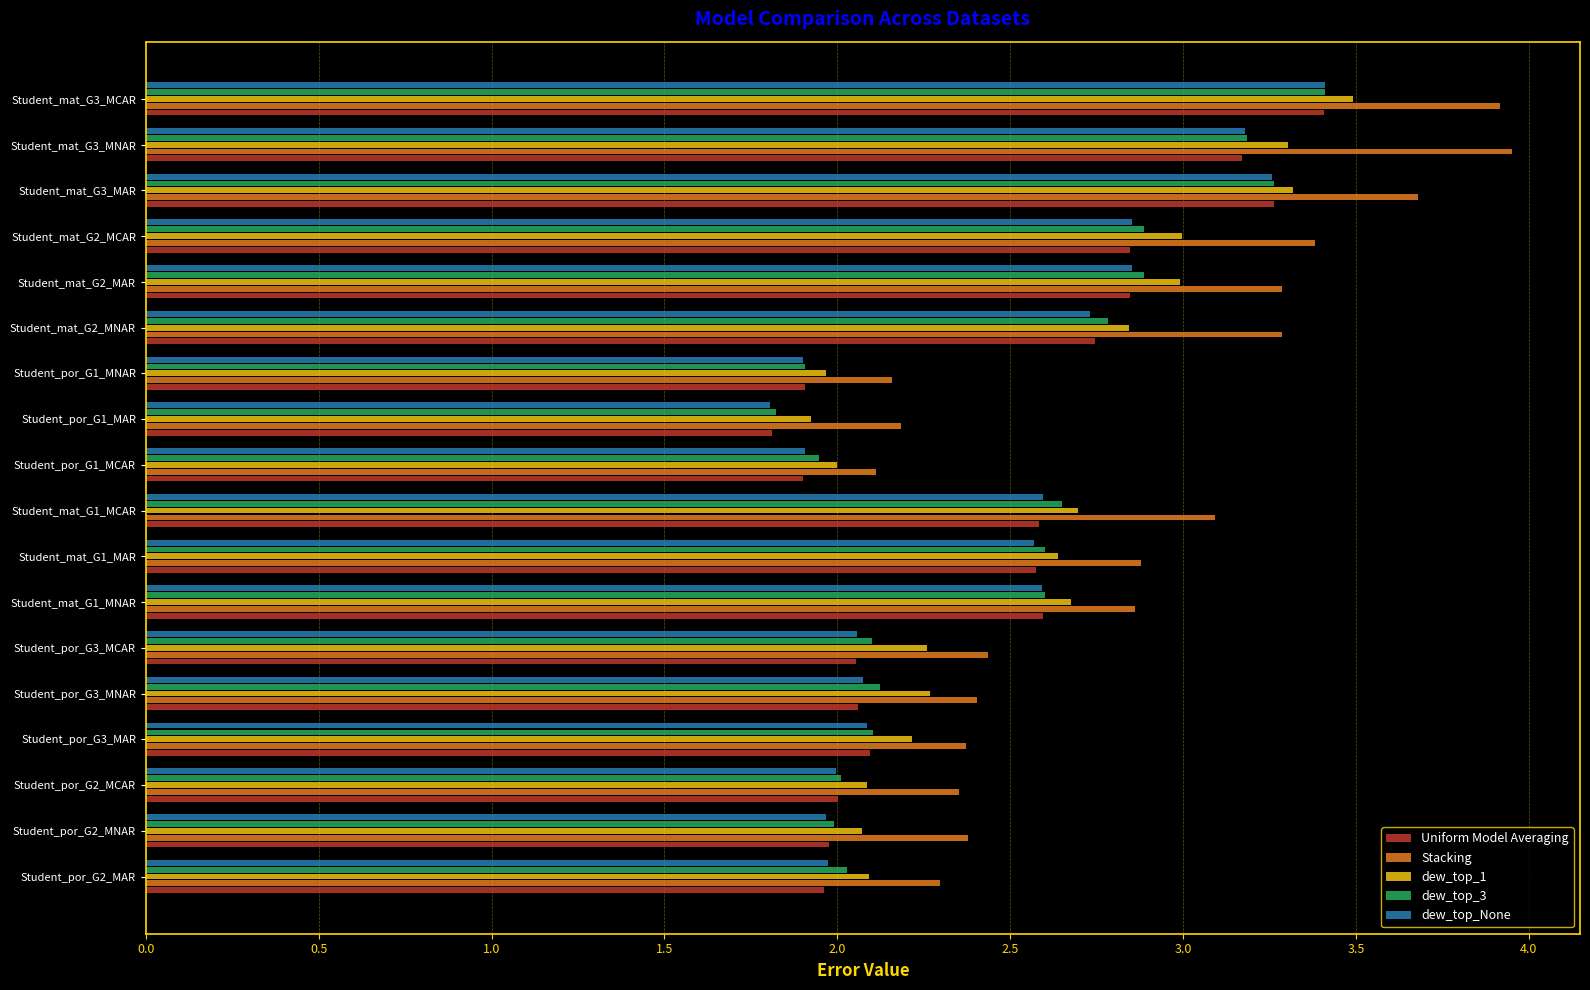

Which series has the largest range (max minus min)?

Stacking